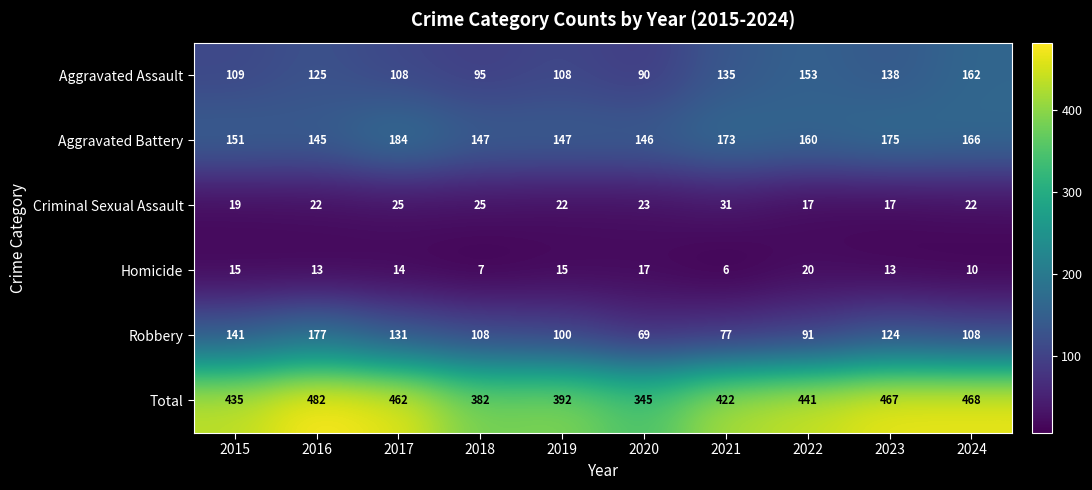

The Homicide series shows 5 at 2015. True or false?

False